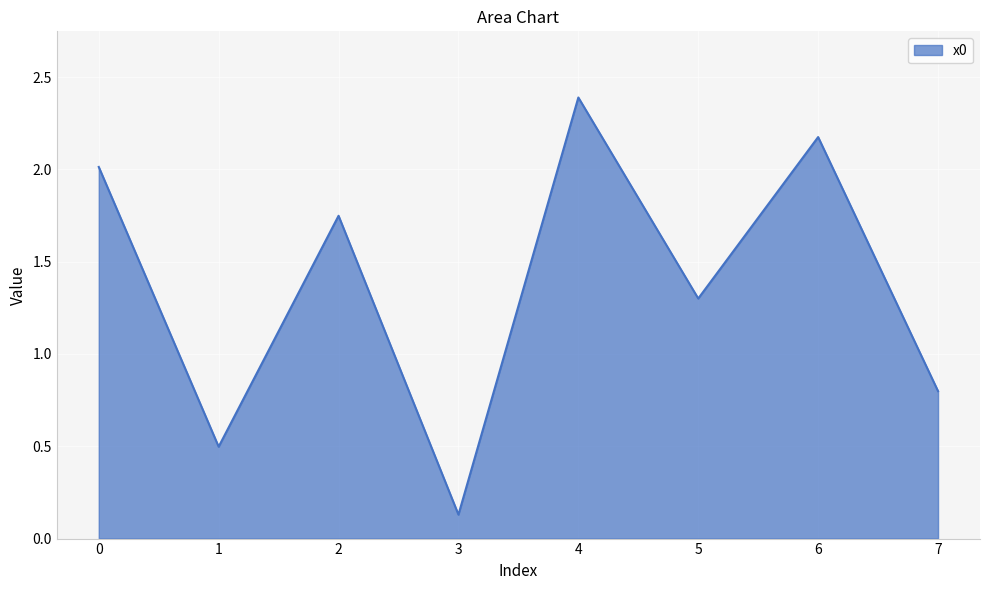

The value at 5 is 1.3. True or false?

True